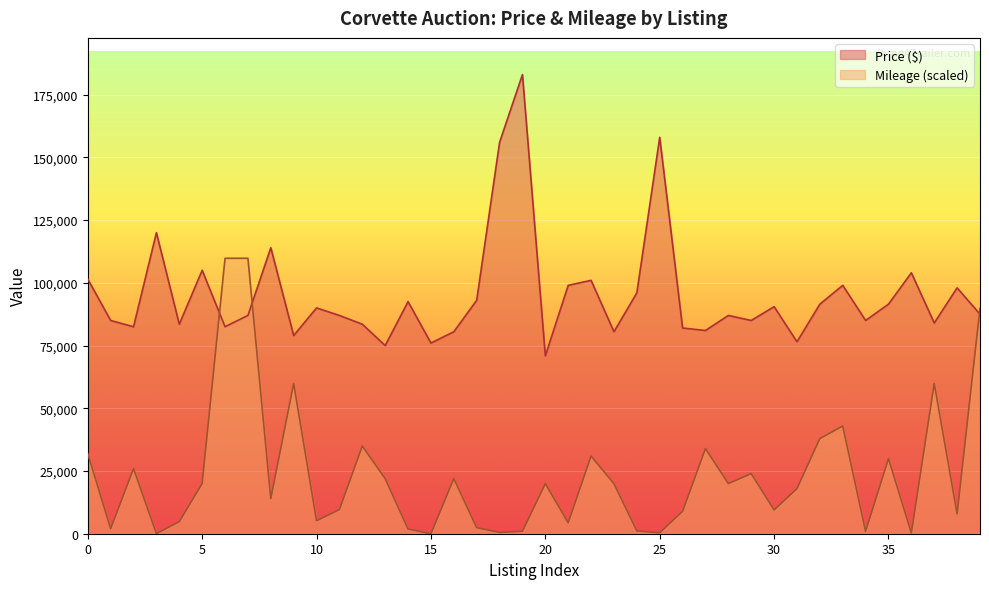

Rank the series at 18 from lowest to highest value.

Mileage, Price